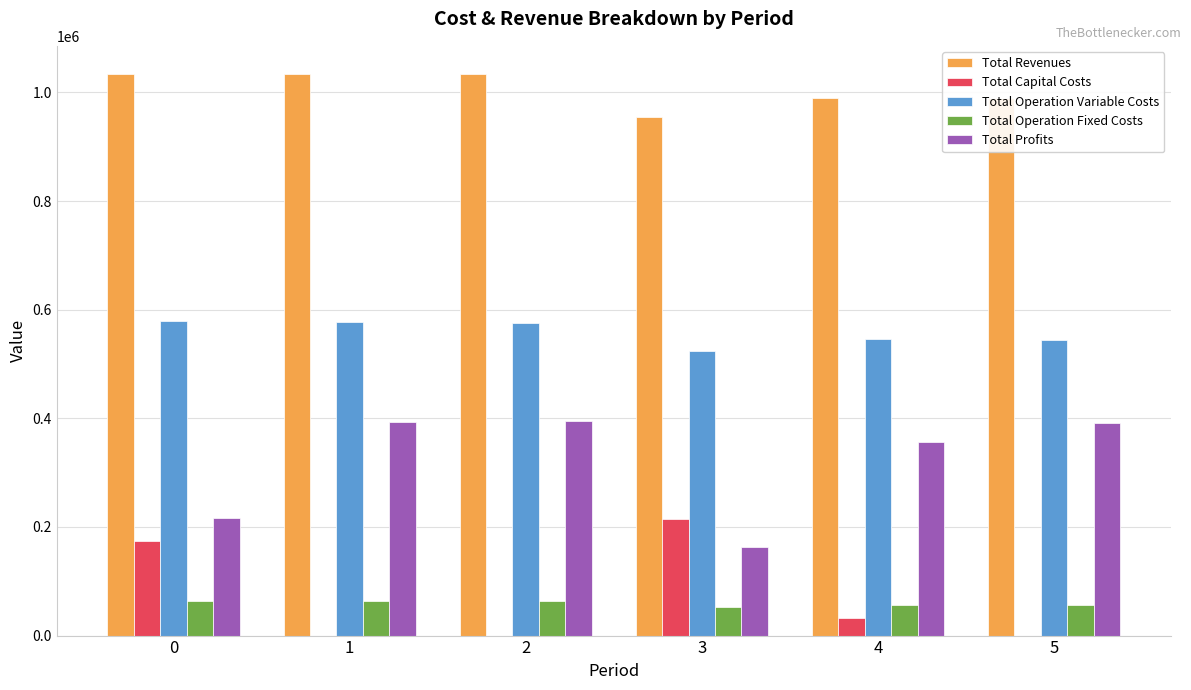

True or false: Total Revenues has a value of 1571300.4 at 0.

False